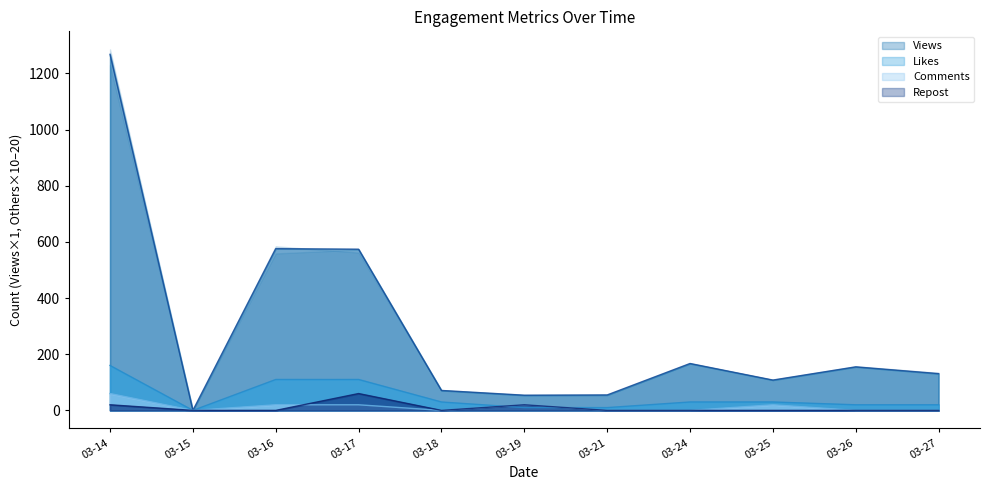

Reading left to right, extract all data points from this chart.

Views: 2024-03-14=1268	2024-03-15=0	2024-03-16=576	2024-03-17=574	2024-03-18=71	2024-03-19=54	2024-03-21=55	2024-03-24=167	2024-03-25=108	2024-03-26=155	2024-03-27=131
Likes: 2024-03-14=160	2024-03-15=0	2024-03-16=110	2024-03-17=110	2024-03-18=30	2024-03-19=10	2024-03-21=10	2024-03-24=30	2024-03-25=30	2024-03-26=20	2024-03-27=20
Comments: 2024-03-14=60	2024-03-15=0	2024-03-16=20	2024-03-17=20	2024-03-18=0	2024-03-19=20	2024-03-21=0	2024-03-24=0	2024-03-25=20	2024-03-26=0	2024-03-27=0
Repost: 2024-03-14=20	2024-03-15=0	2024-03-16=0	2024-03-17=60	2024-03-18=0	2024-03-19=20	2024-03-21=0	2024-03-24=0	2024-03-25=0	2024-03-26=0	2024-03-27=0